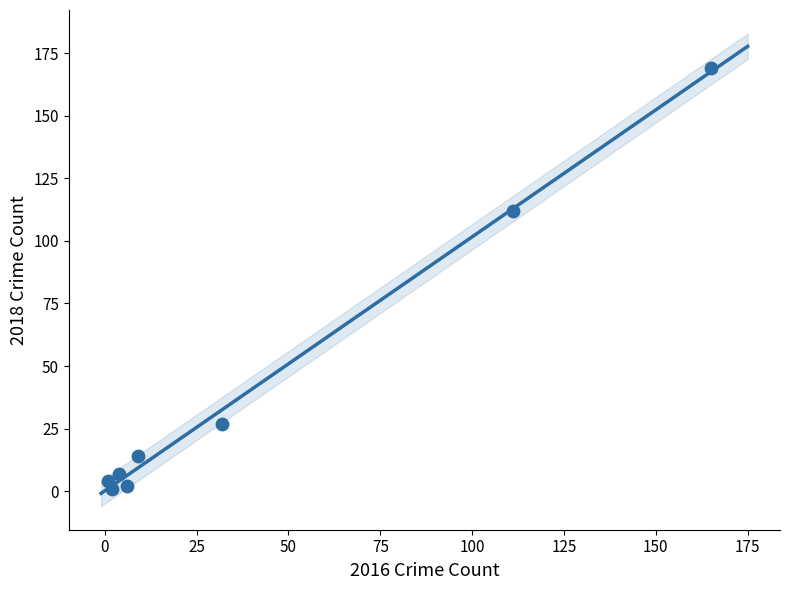

What Y value in the scatter plot is closest to 85?

112